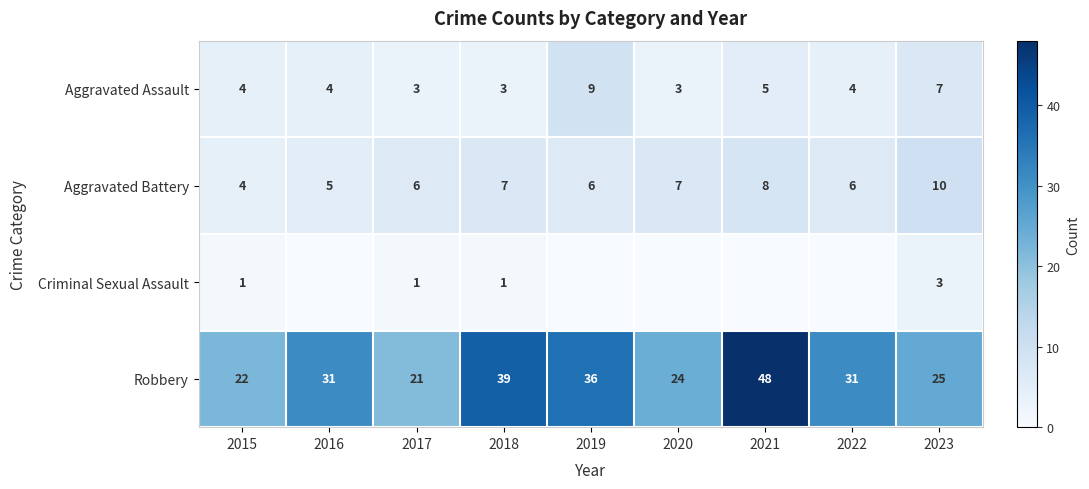

How many series are shown in this chart?

4